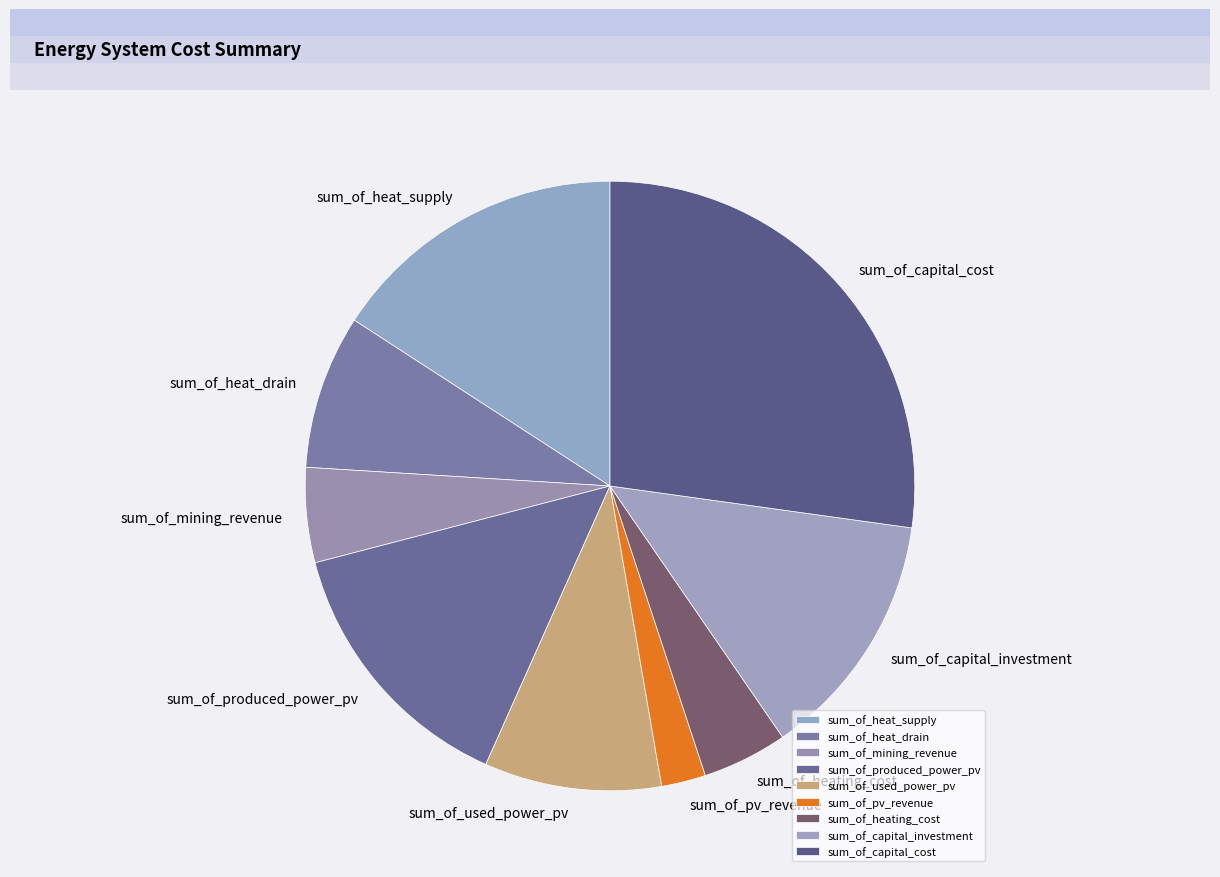

What is the ratio of the value at sum_of_heat_supply to the value at sum_of_heat_drain?

1.9